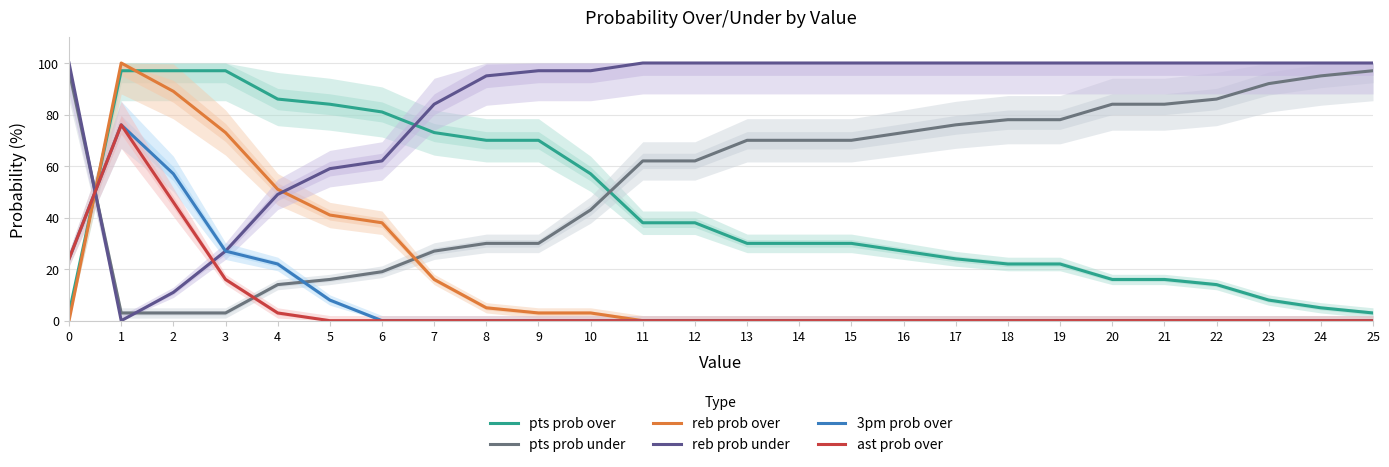

What is the value of the ast prob over point at the 4th from the left?

16